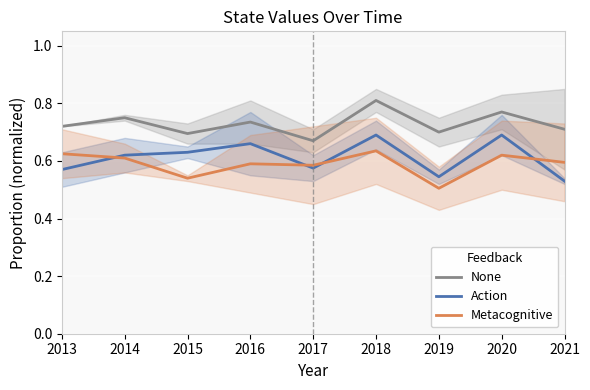

Rank the categories by None value from lowest to highest.

2017, 2015, 2019, 2021, 2013, 2016, 2014, 2020, 2018